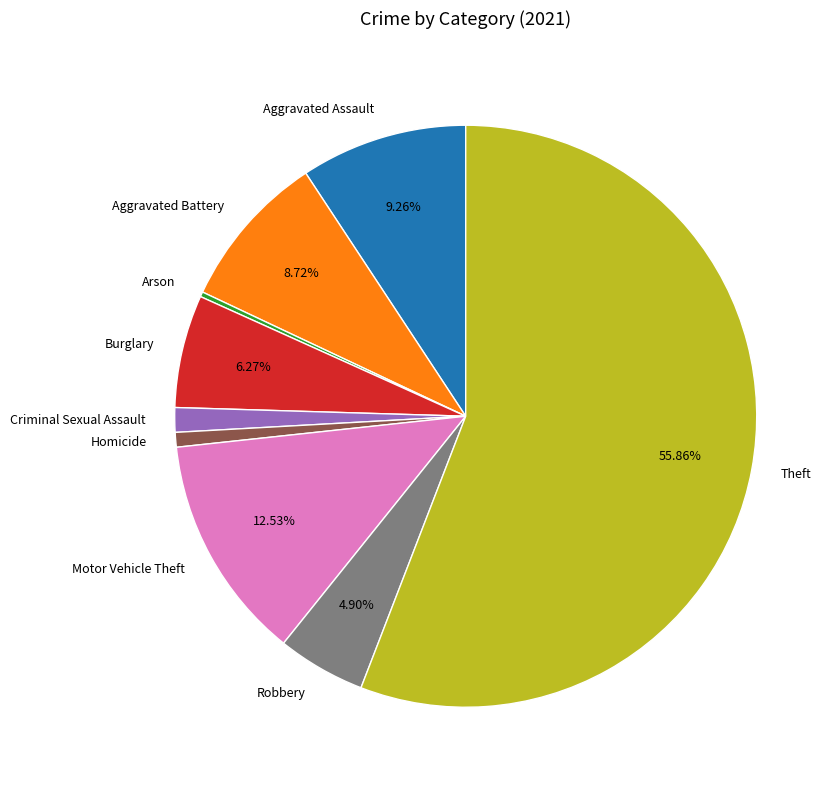

Which slice is the largest?

Theft